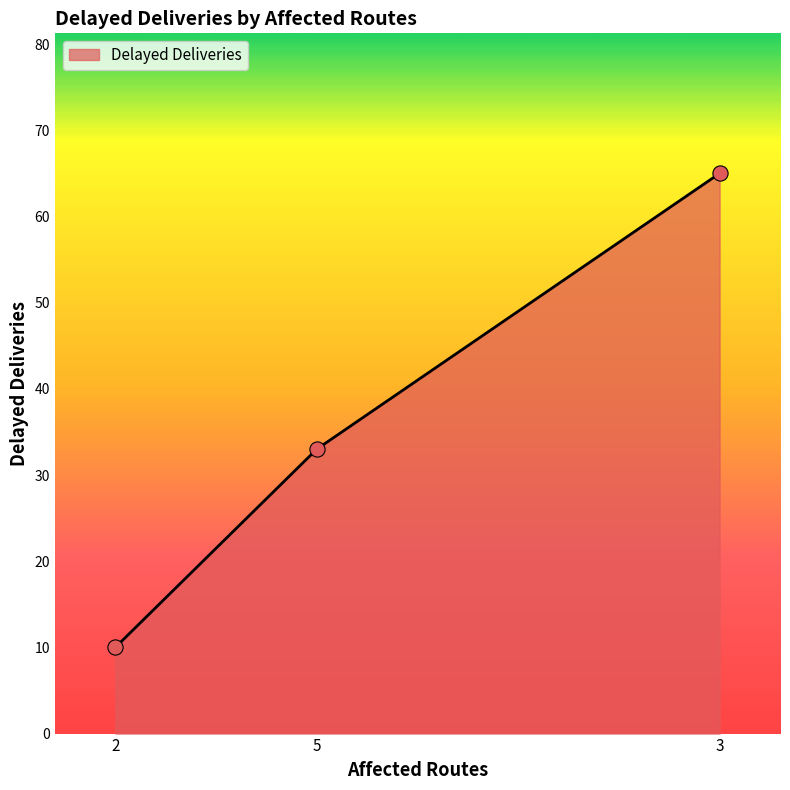

Between 3 and 5, which is larger?

3